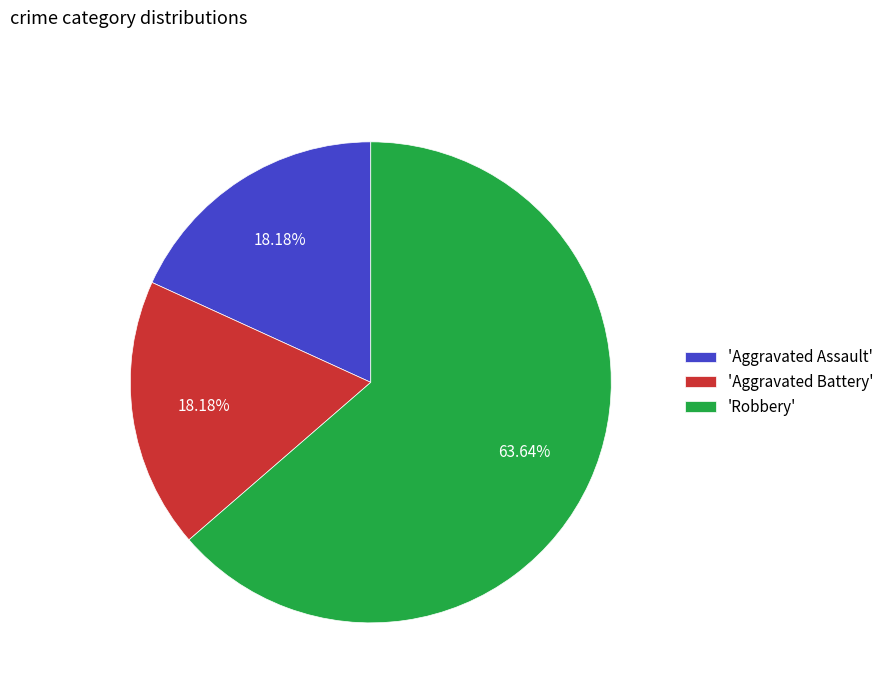

Is the sum of 'Aggravated Battery' and 'Aggravated Assault' greater than half?

No